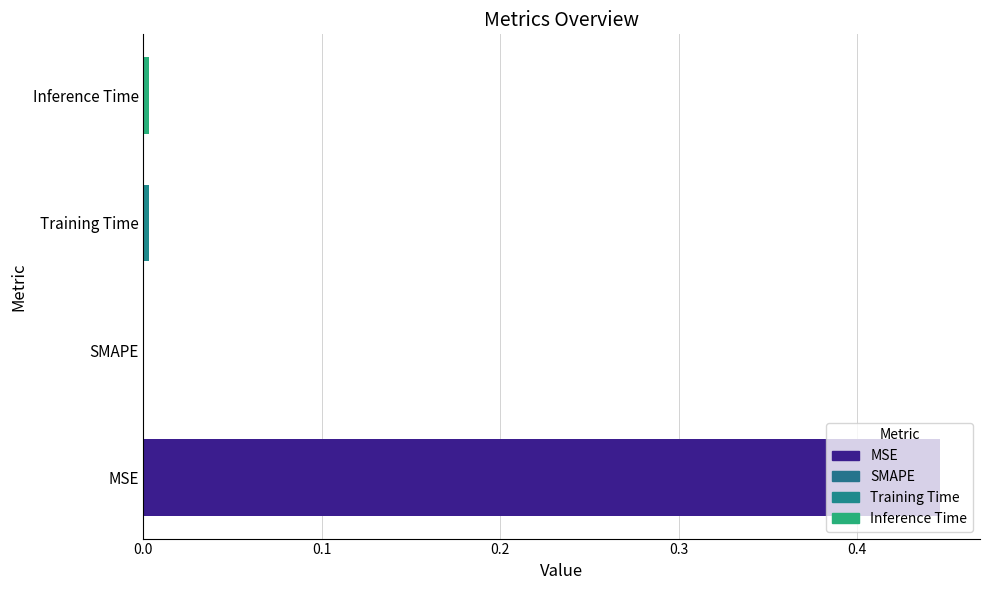

What is the sum of all values?

0.5